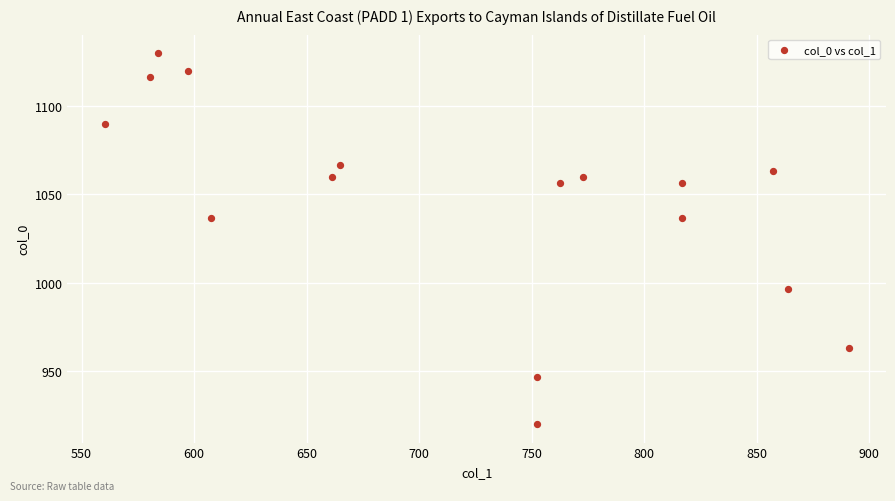

What is the range of Y values (max minus min)?

210.0